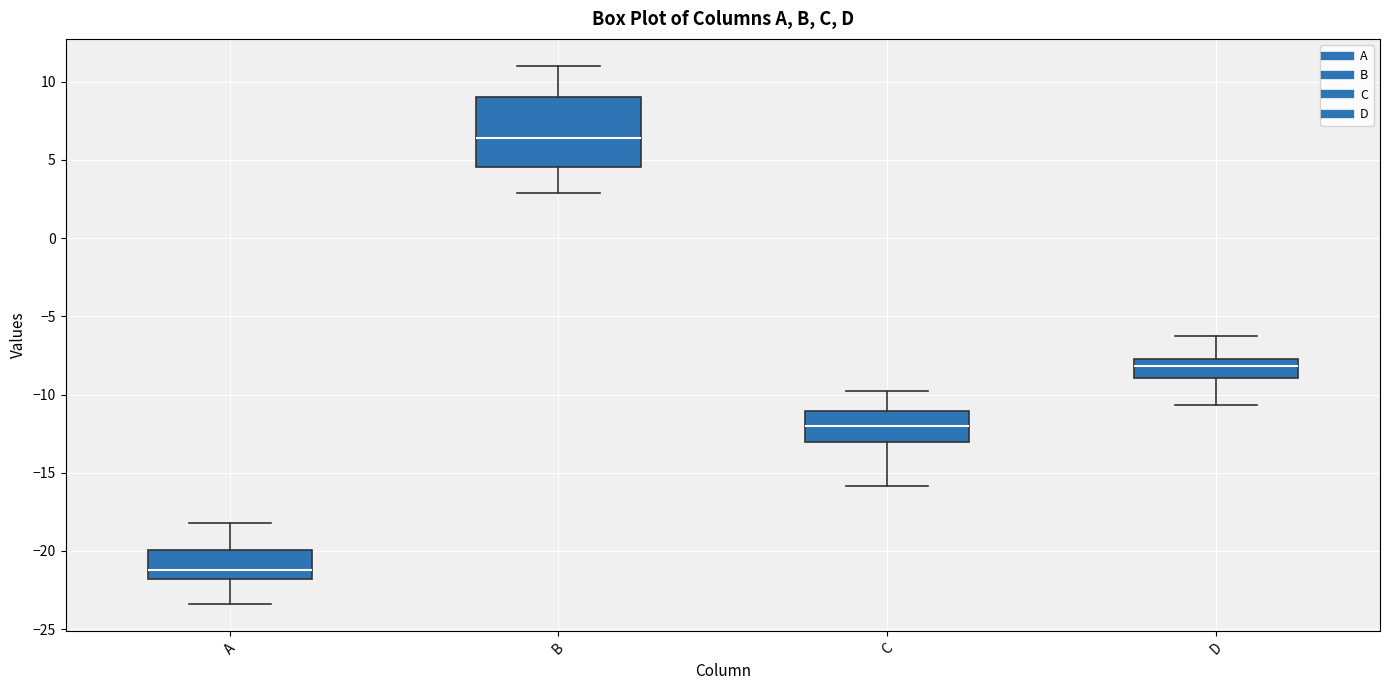

Where is the lower edge of the box for B on the y-axis? The values are not printed on the chart, so give them approximately, as read against the axis.

4.5